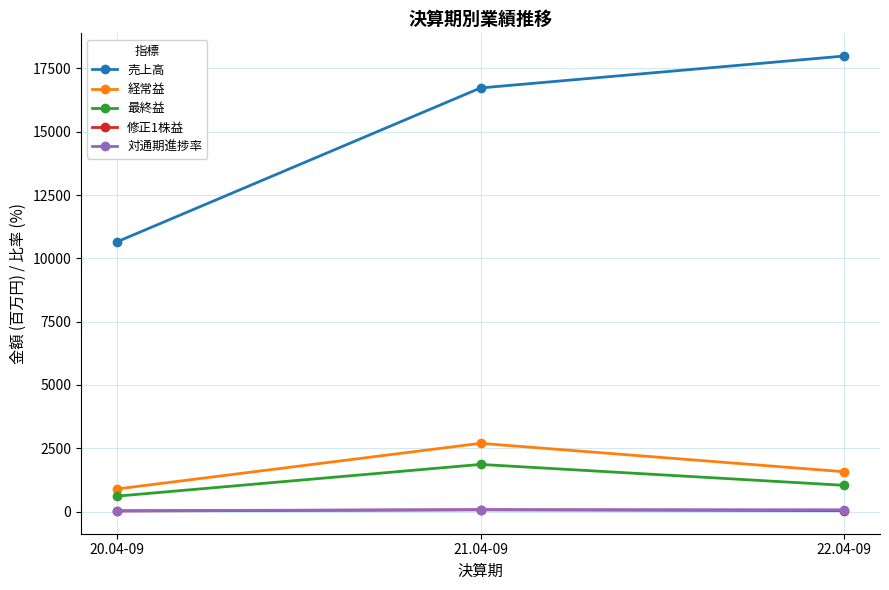

The value of 経常益 at 22.04-09 is 2218.1. True or false?

False